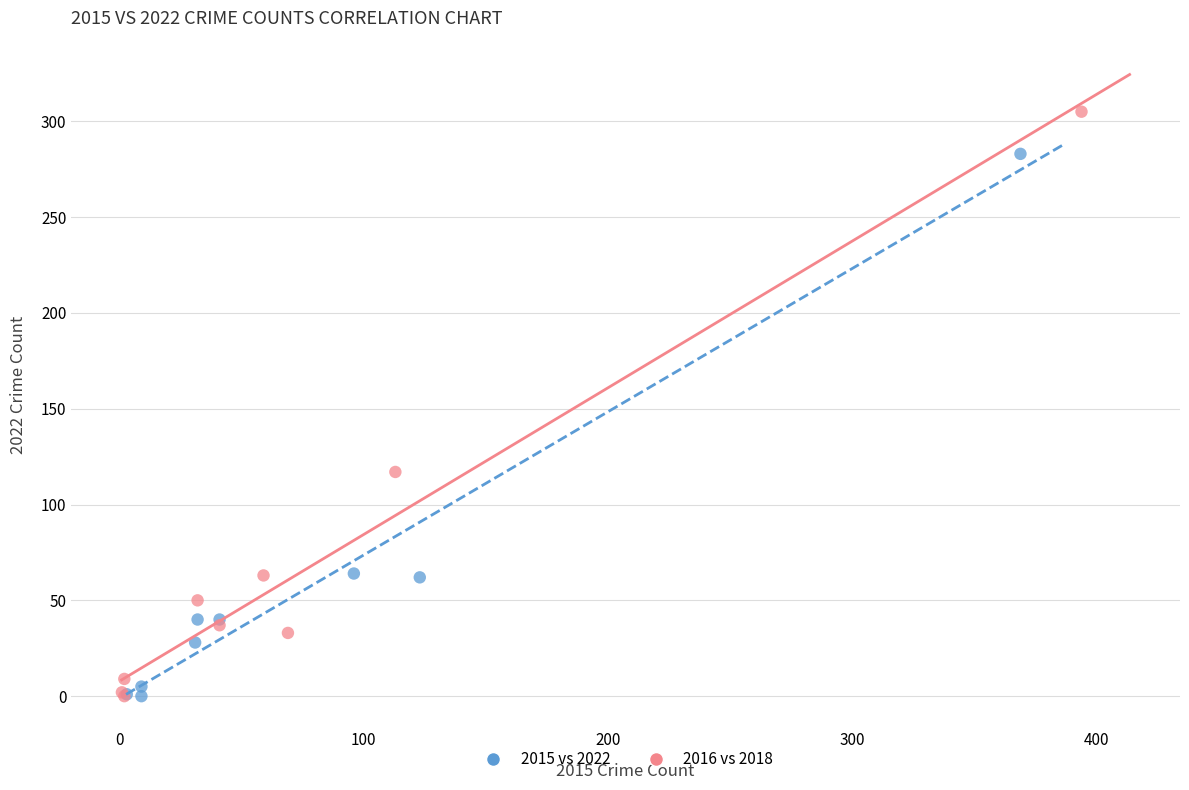

What are all the series names shown in the legend?

2015 vs 2022, 2016 vs 2018